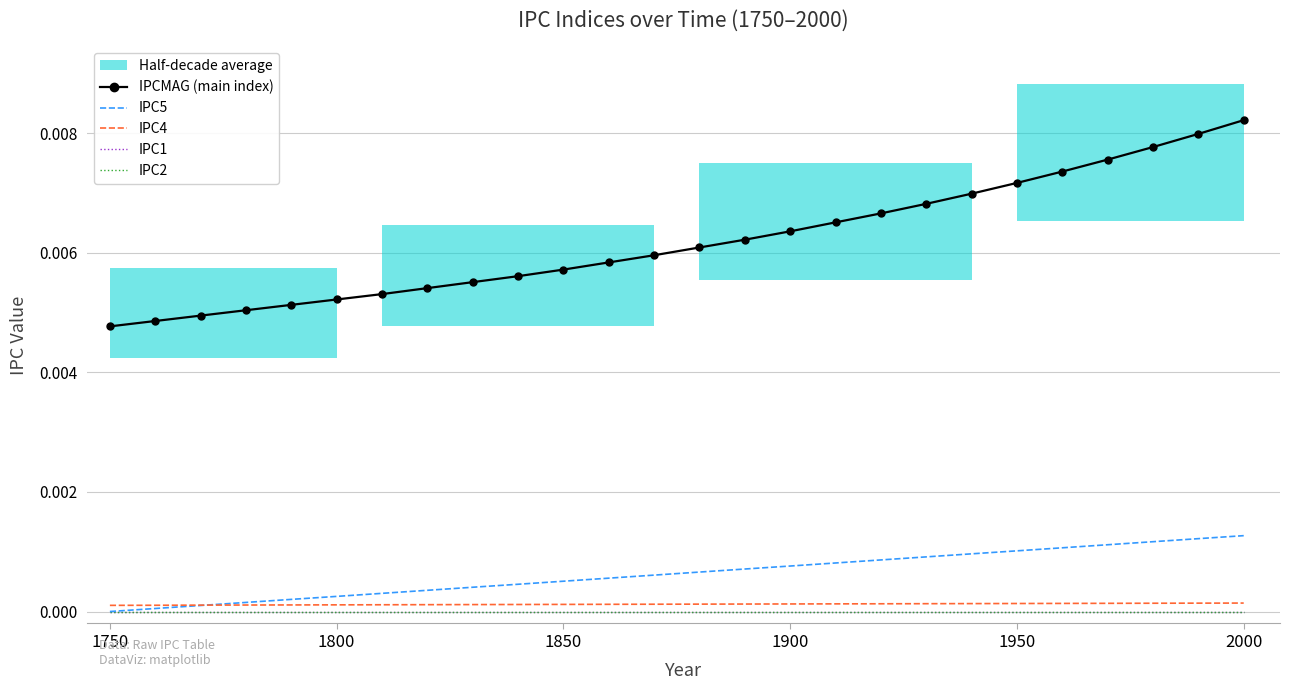

Rank the series by their maximum value, from lowest to highest.

IPC1, IPC2, IPC4, IPC5, IPCMAG (main index)